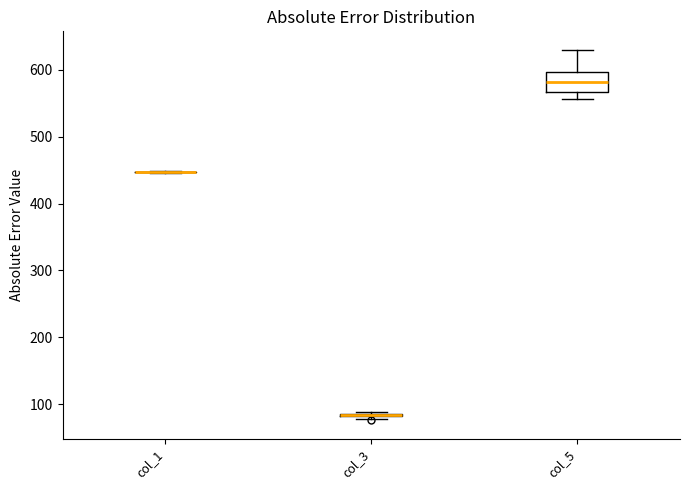

Which box is the tallest, from its lower edge to its upper edge?

col_5